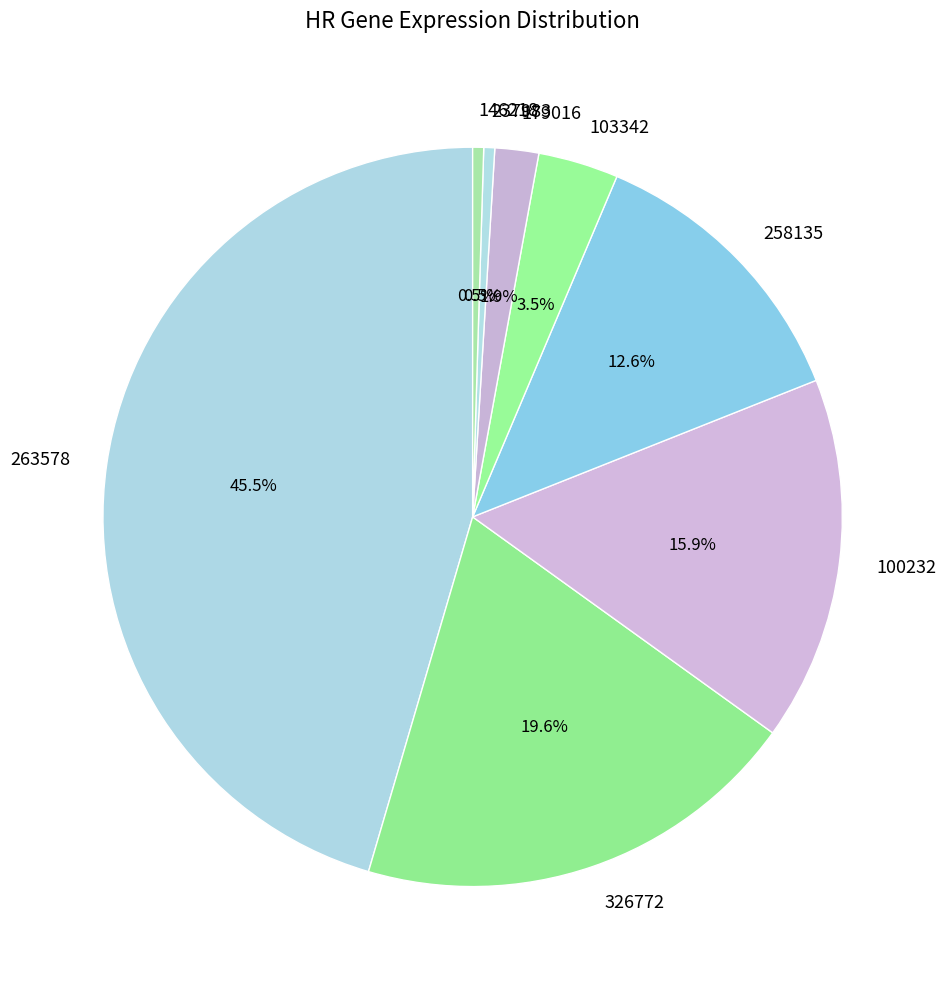

Is 263578 the majority of the pie?

No